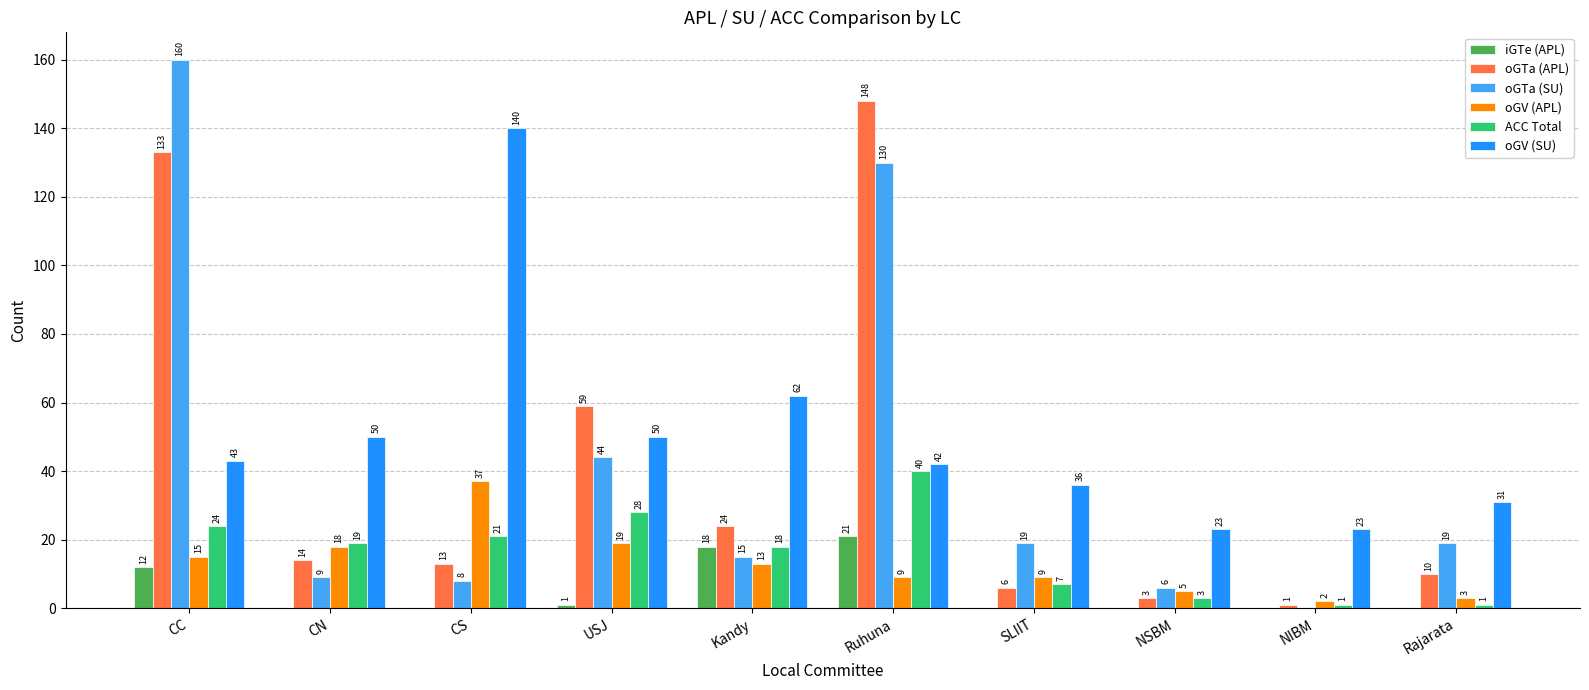

Reading right to left, extract all data points from this chart.

iGTe (APL): 0	0	0	0	21	18	1	0	0	12
oGTa (APL): 10	1	3	6	148	24	59	13	14	133
oGTa (SU): 19	0	6	19	130	15	44	8	9	160
oGV (APL): 3	2	5	9	9	13	19	37	18	15
ACC Total: 1	1	3	7	40	18	28	21	19	24
oGV (SU): 31	23	23	36	42	62	50	140	50	43